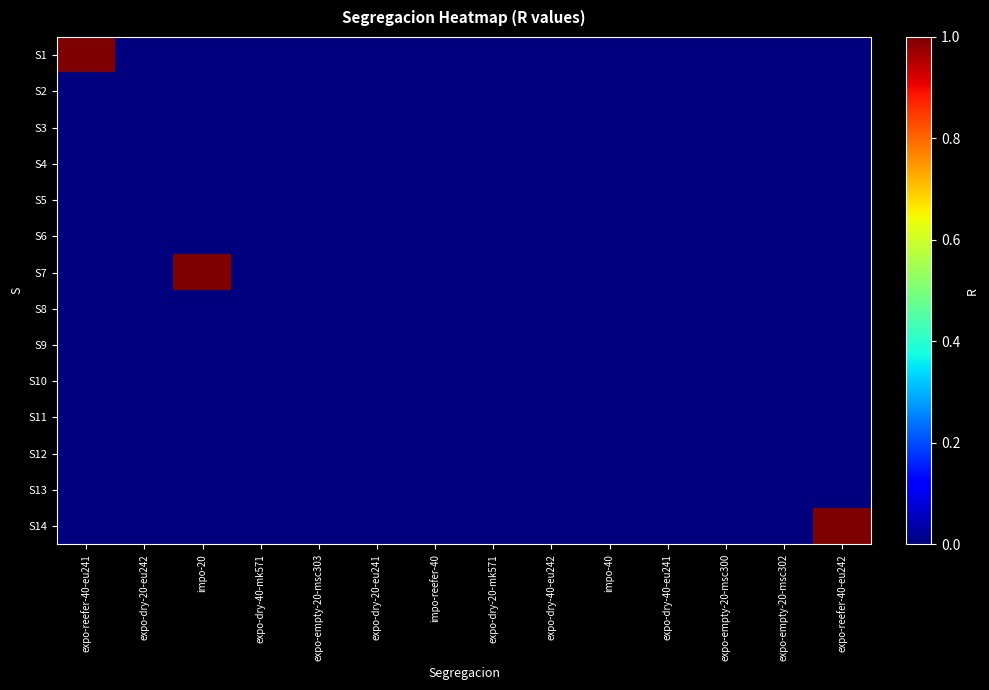

Rank the series at expo-empty-20-msc302 from lowest to highest value.

S1, S2, S3, S4, S5, S6, S7, S8, S9, S10, S11, S12, S13, S14